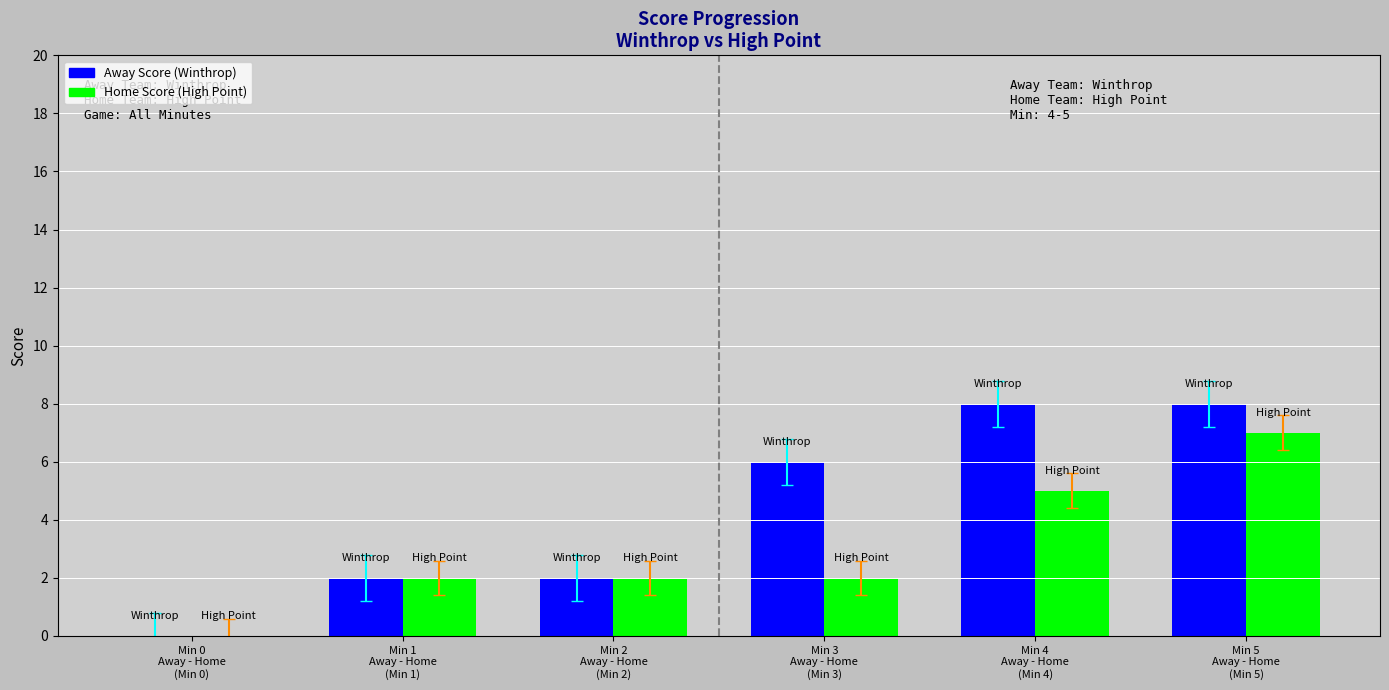

Which series changed the most between Min 2
Away - Home
(Min 2) and Min 5
Away - Home
(Min 5)?

Away Score (Winthrop)